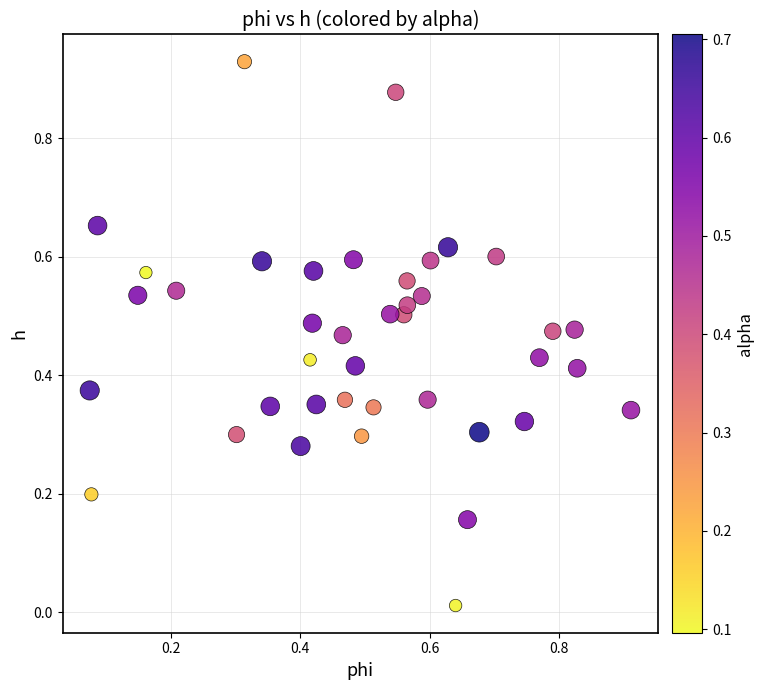

What is the range of X values (max minus min)?

0.8